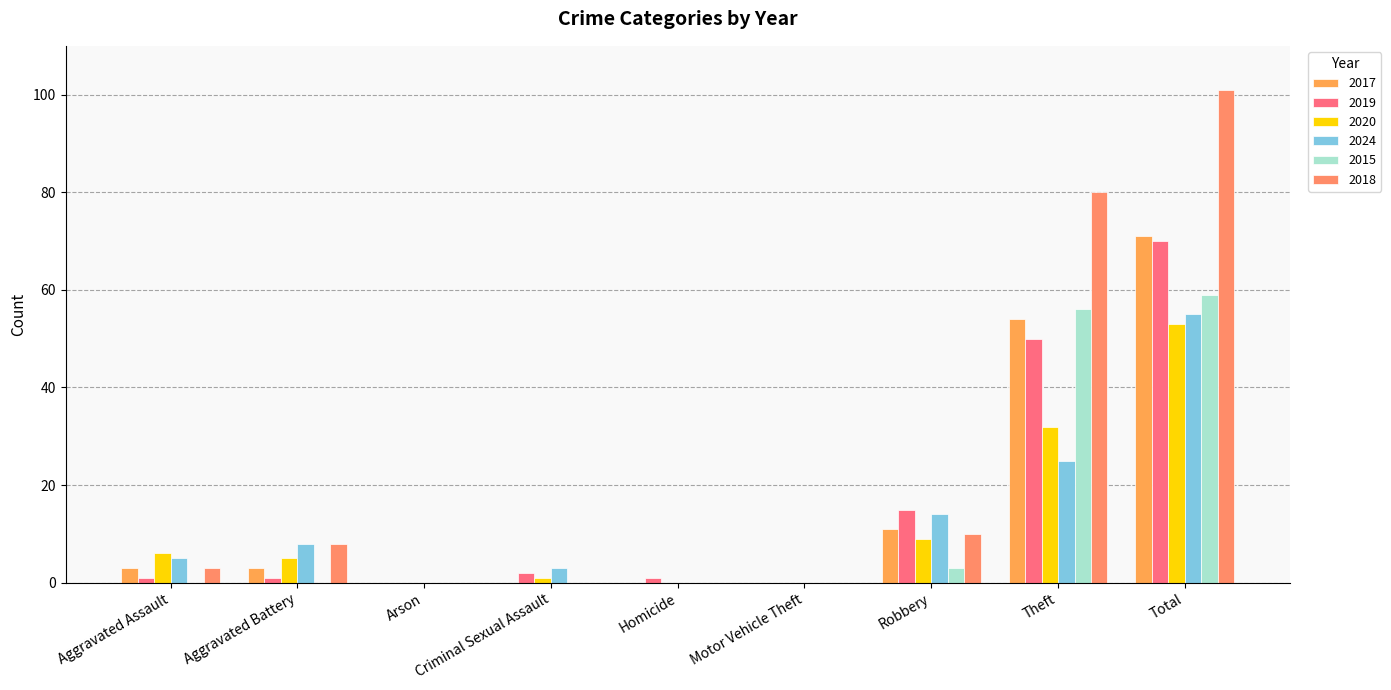

How many groups of bars are there?

9